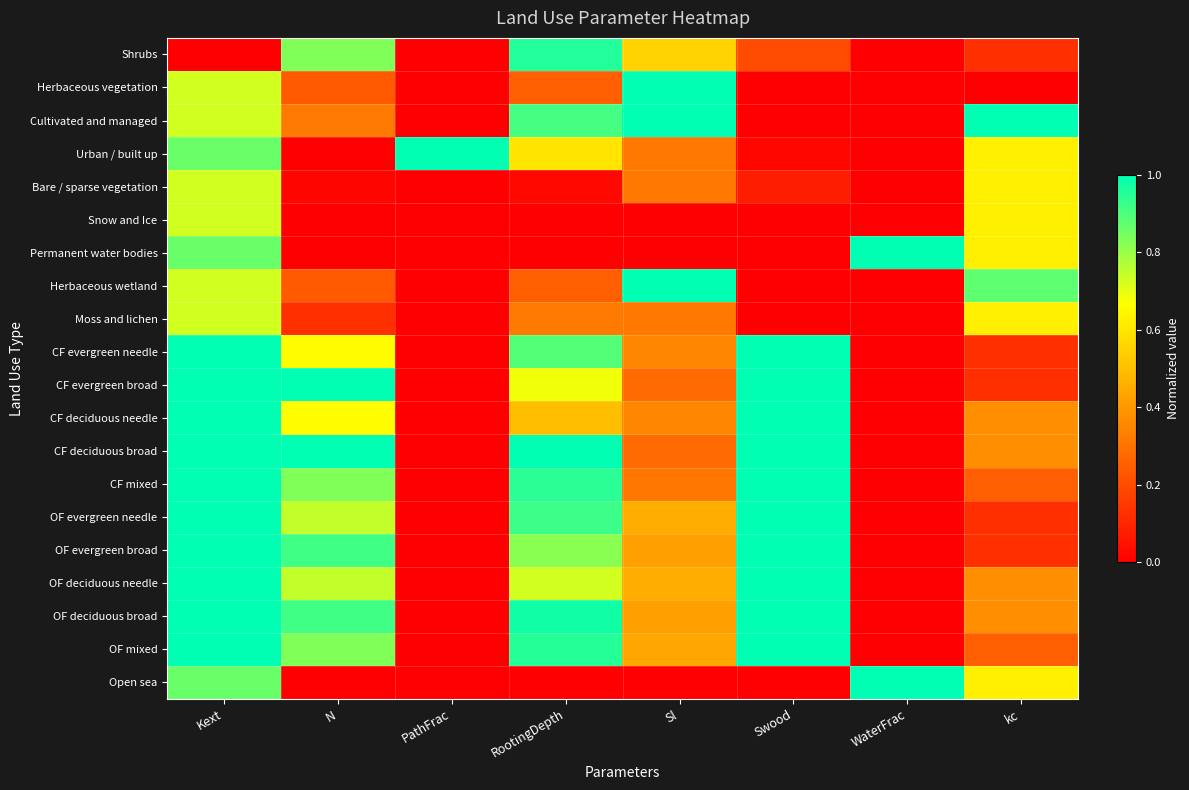

What is the maximum value shown in the chart?

1.0